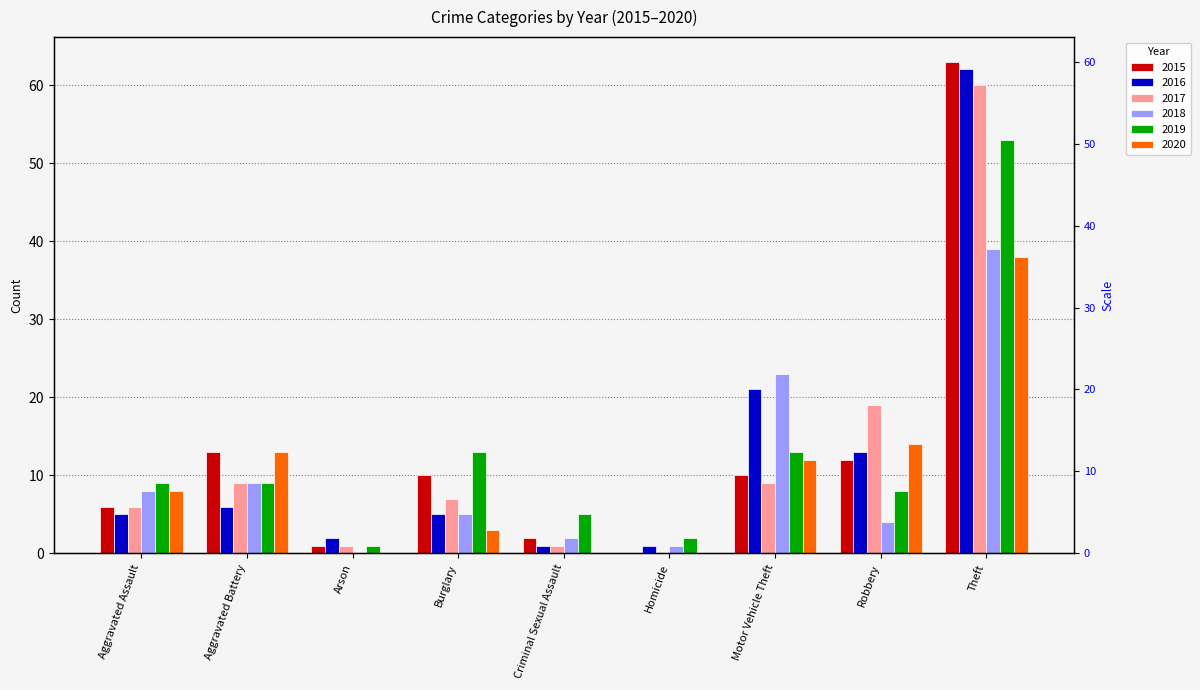

True or false: 2017 has a value of 5 at Motor Vehicle Theft.

False